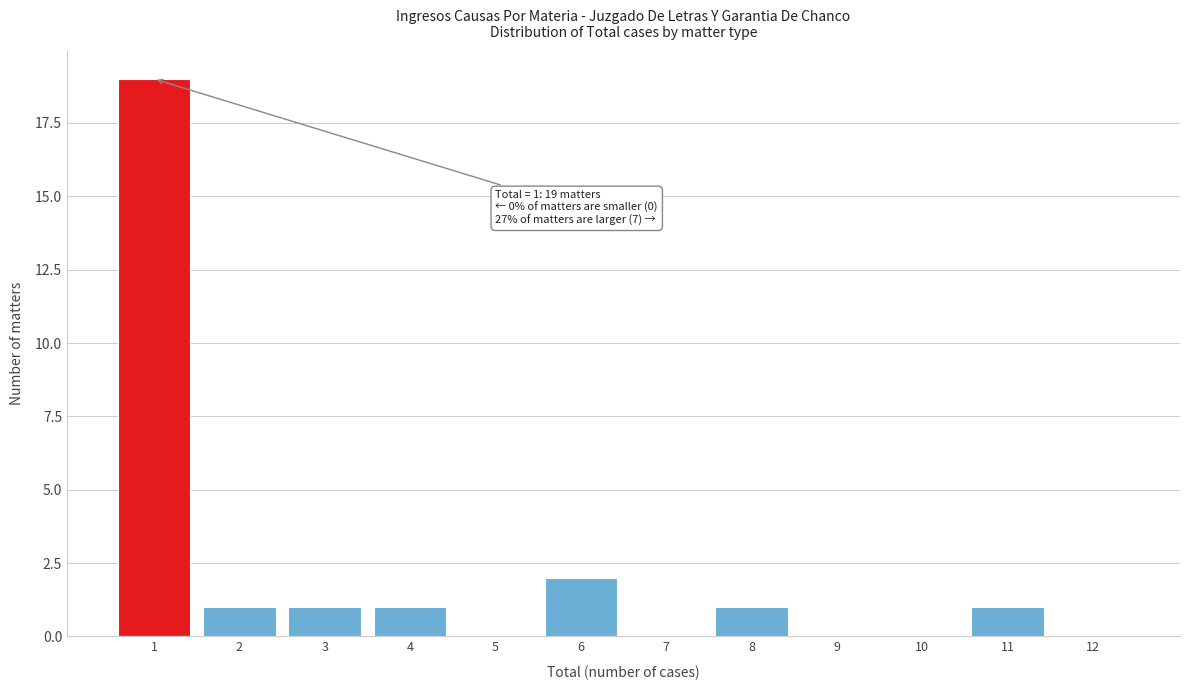

Reading left to right, list all the values displayed in this chart.

1=19	2=1	3=1	4=1	5=0	6=2	7=0	8=1	9=0	10=0	11=1	12=0